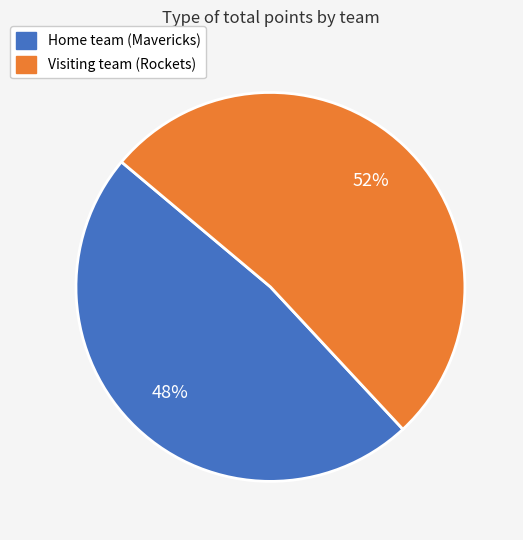

Does Visiting team (Rockets) account for over 50% of the chart?

Yes